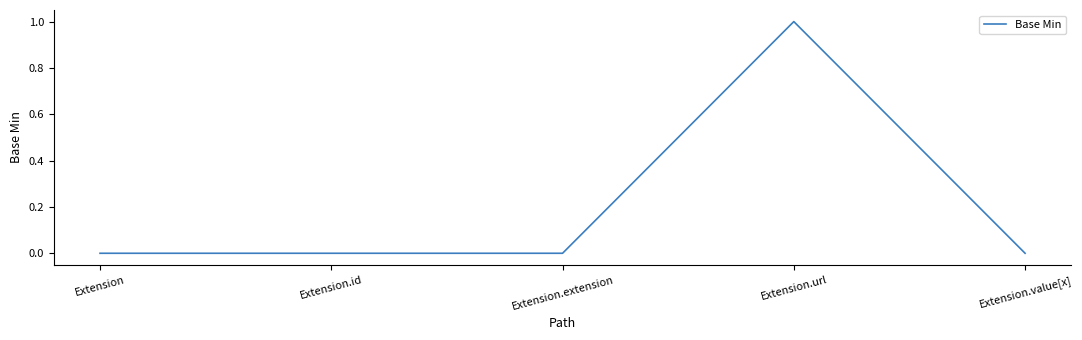

True or false: there are more than 0 points higher than both neighbors.

True